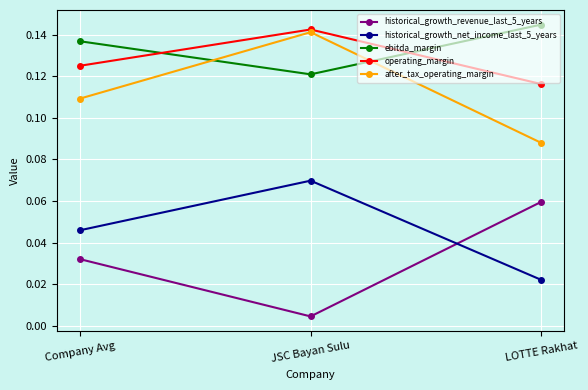

Which category has the highest value in the historical_growth_revenue_last_5_years series?

LOTTE Rakhat